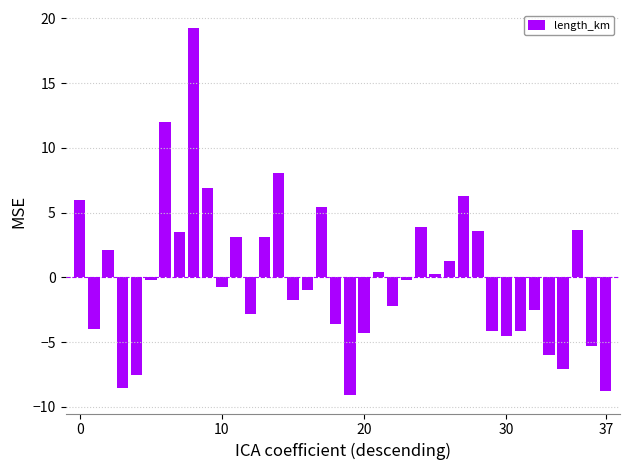

What is the value of the 19th bar from the left?

-3.6